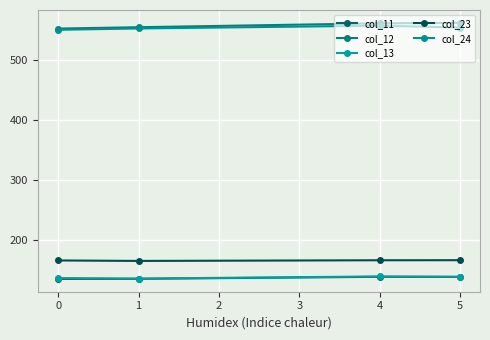

Reading left to right, transcribe all the data shown in this chart.

col_11: 135.2	135.4	138.7	138.5
col_12: 552.6	554.8	561.3	562.2
col_13: 136.6	135.8	139.4	138.9
col_23: 166.0	165.2	166.3	166.4
col_24: 550.5	552.7	557.4	554.2